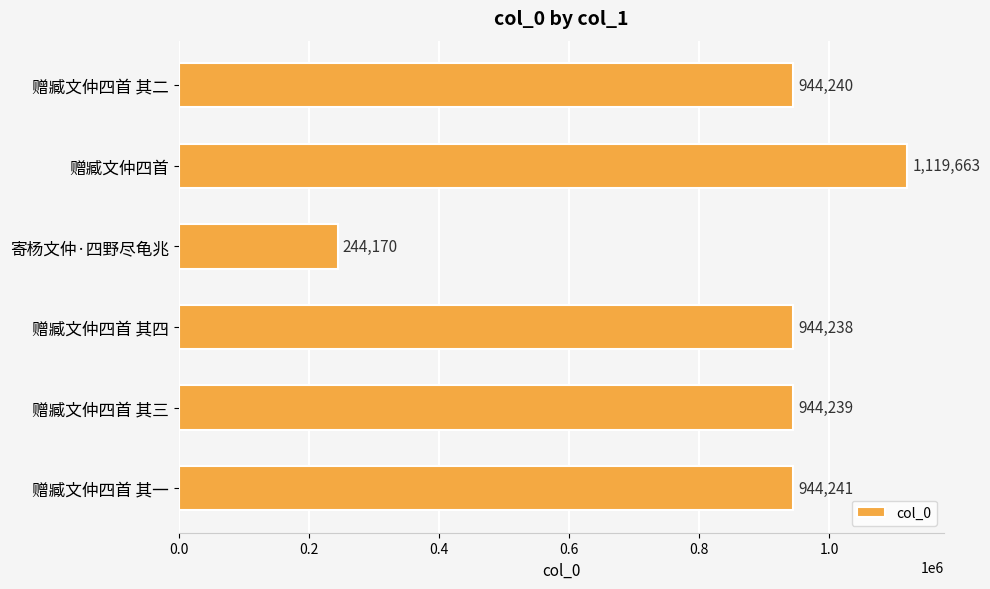

Reading bottom to top, what are all the values shown in this chart?

944241	944239	944238	244170	1119663	944240